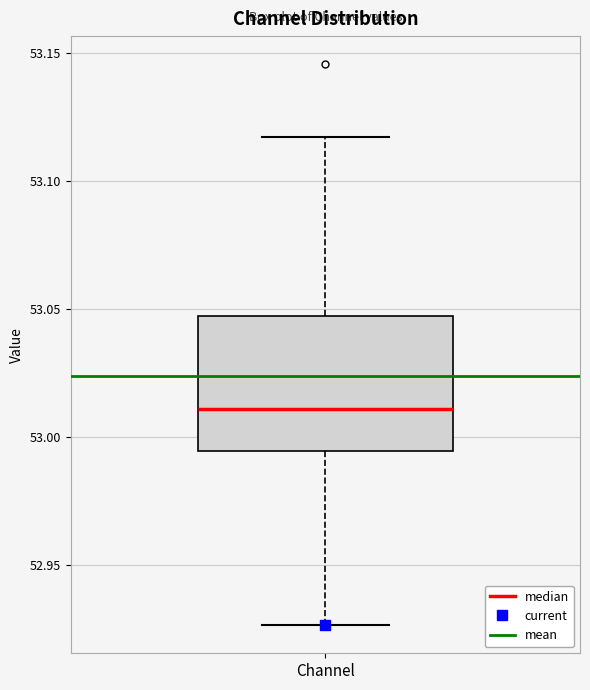

Read this box plot against the y-axis: the position of the median line, the range covered by the box, and the ends of both whiskers. The values are not printed on the chart, so give them approximately, as read against the axis.

median 53.010, box 52.995 to 53.045, whiskers 52.925 to 53.115